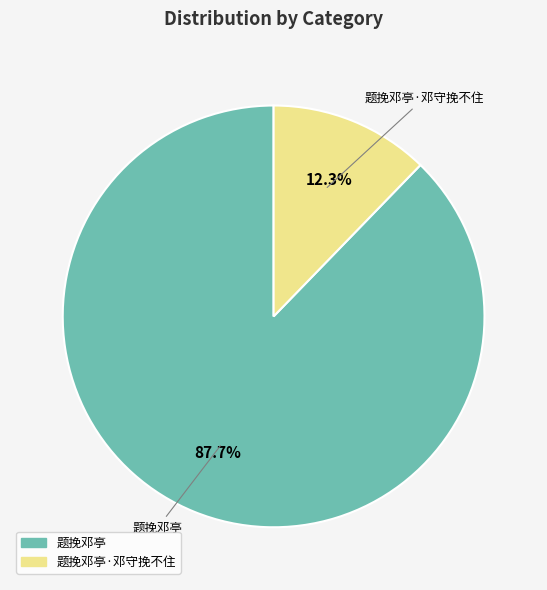

Is there any slice that represents more than half of the pie?

Yes